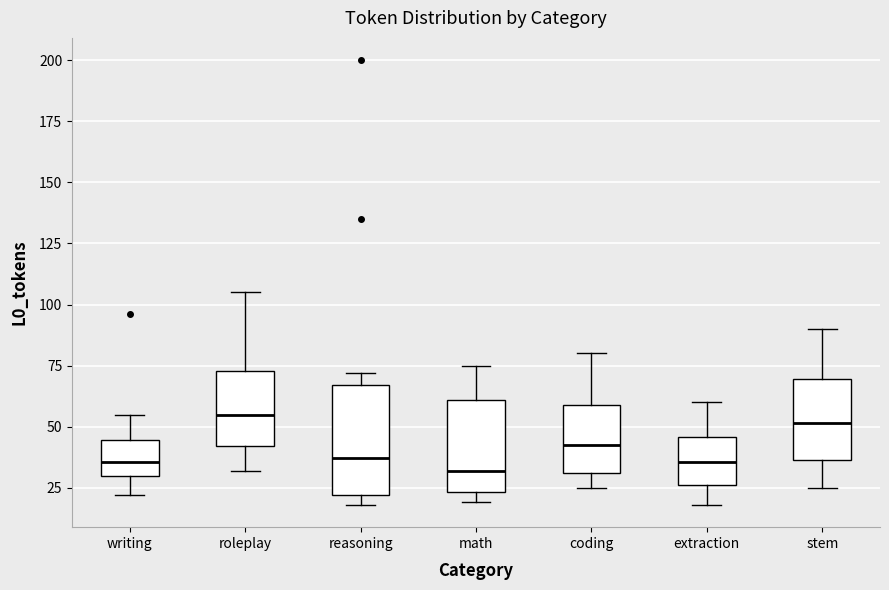

Reading left to right, read every box against the y-axis: the position of its median line, the range the box covers, and the ends of its whiskers. The values are not printed on the chart, so give them approximately, as read against the axis.

writing: median 35, box 30 to 45, whiskers 20 to 55
roleplay: median 55, box 40 to 75, whiskers 30 to 105
reasoning: median 35, box 20 to 65, whiskers 20 (just below the box's lower edge) to 70
math: median 30, box 25 to 60, whiskers 20 to 75
coding: median 45, box 30 to 60, whiskers 25 to 80
extraction: median 35, box 25 to 45, whiskers 20 to 60
stem: median 50, box 35 to 70, whiskers 25 to 90